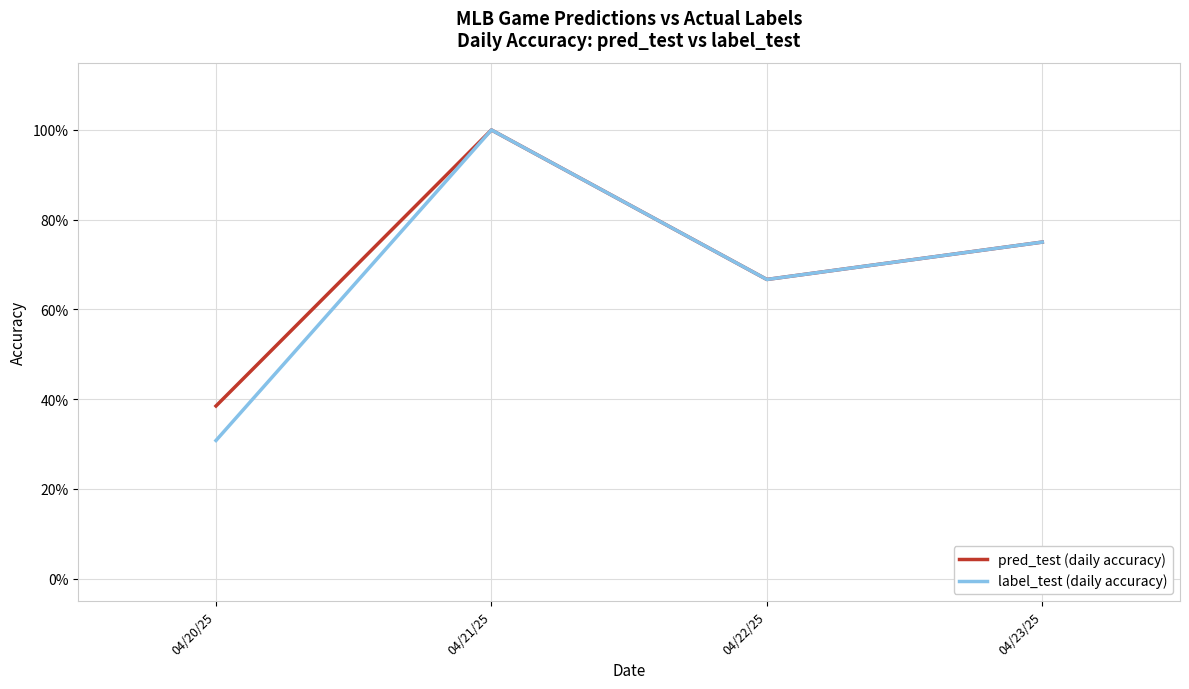

What are all the series names shown in the legend?

pred_test (daily accuracy), label_test (daily accuracy)